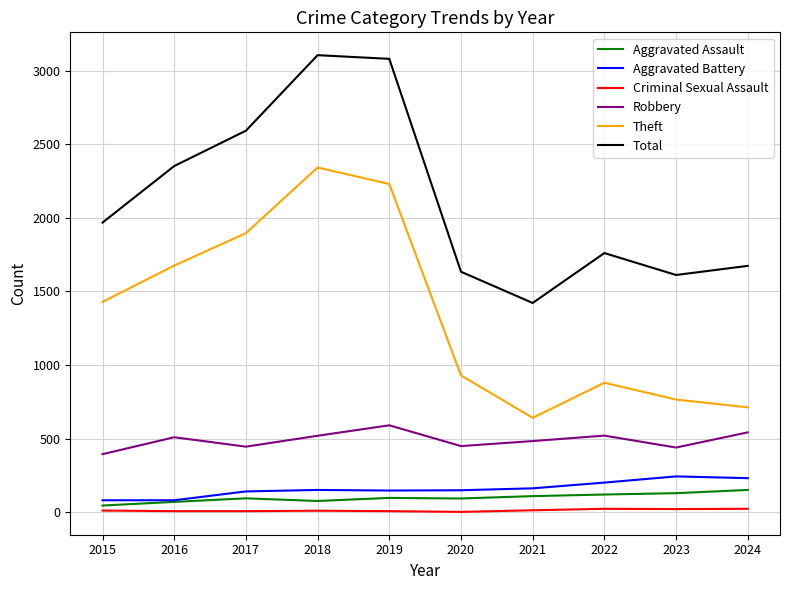

What is the spread (max minus min) of values at 2017?

2584